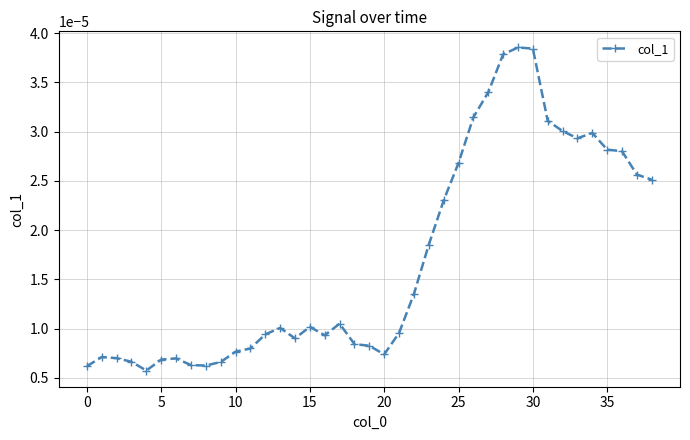

How many distinct data groups are displayed?

1